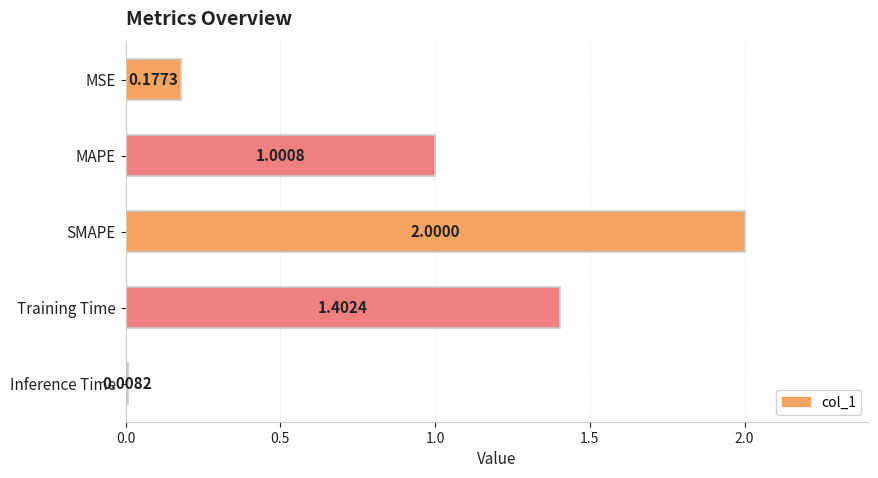

Rank the categories by value from lowest to highest.

Inference Time, MSE, MAPE, Training Time, SMAPE